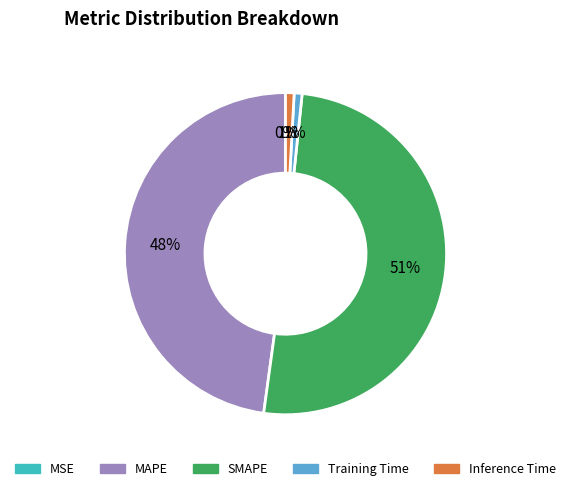

Is the sum of Inference Time and SMAPE greater than half?

Yes